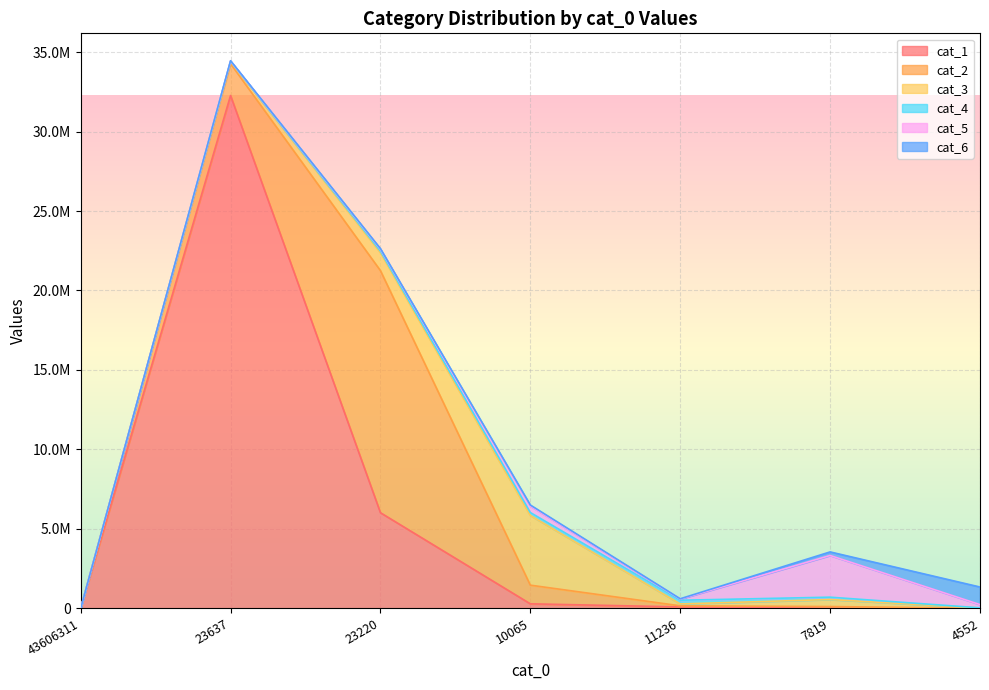

Reading left to right, list all the values displayed in this chart.

cat_1: 43606311=0	23637=32264600	23220=6023083	10065=291823	11236=95740	7819=12318	4552=556
cat_2: 43606311=0	23637=2004045	23220=15227897	10065=1173883	11236=70174	7819=108868	4552=7710
cat_3: 43606311=0	23637=122058	23220=1130007	10065=4383863	11236=117993	7819=440527	4552=21237
cat_4: 43606311=0	23637=28554	23220=98724	10065=185678	11236=232961	7819=147878	4552=9300
cat_5: 43606311=0	23637=18589	23220=115749	10065=406138	11236=74957	7819=2622651	4552=203908
cat_6: 43606311=0	23637=15075	23220=37562	10065=64691	11236=18417	7819=224877	4552=1106269